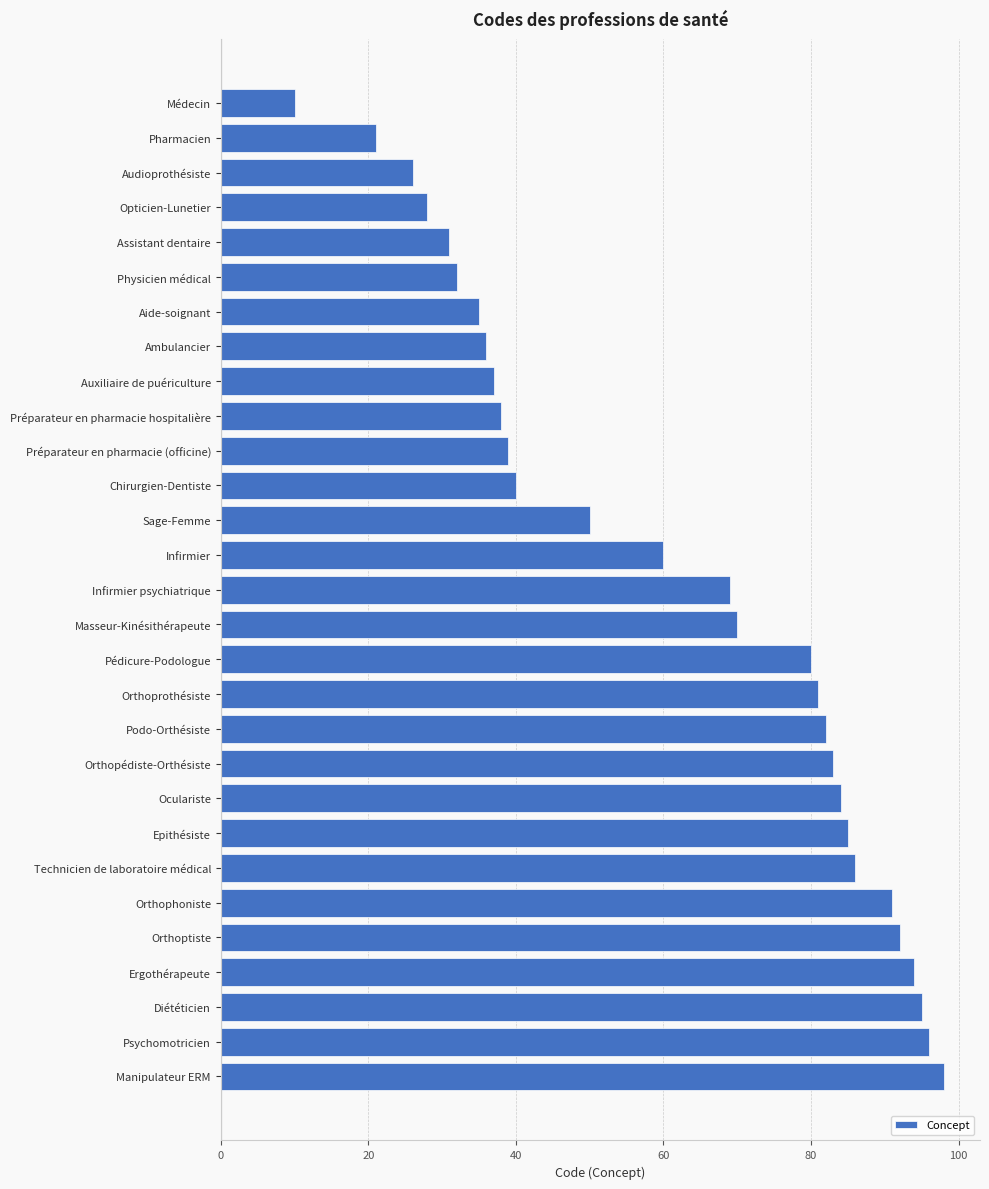

Reading top to bottom, list all the values displayed in this chart.

Médecin=10	Pharmacien=21	Audioprothésiste=26	Opticien-Lunetier=28	Assistant dentaire=31	Physicien médical=32	Aide-soignant=35	Ambulancier=36	Auxiliaire de puériculture=37	Préparateur en pharmacie hospitalière=38	Préparateur en pharmacie (officine)=39	Chirurgien-Dentiste=40	Sage-Femme=50	Infirmier=60	Infirmier psychiatrique=69	Masseur-Kinésithérapeute=70	Pédicure-Podologue=80	Orthoprothésiste=81	Podo-Orthésiste=82	Orthopédiste-Orthésiste=83	Oculariste=84	Epithésiste=85	Technicien de laboratoire médical=86	Orthophoniste=91	Orthoptiste=92	Ergothérapeute=94	Diététicien=95	Psychomotricien=96	Manipulateur ERM=98